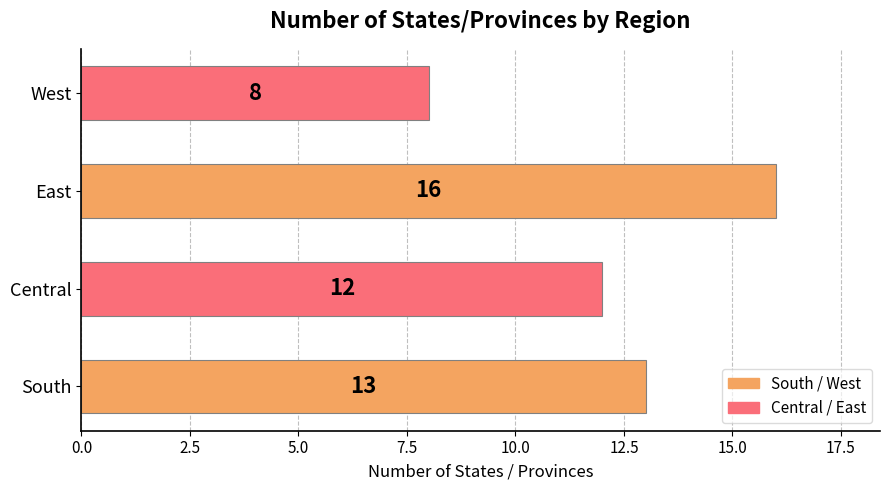

What is the approximate value at South?

13